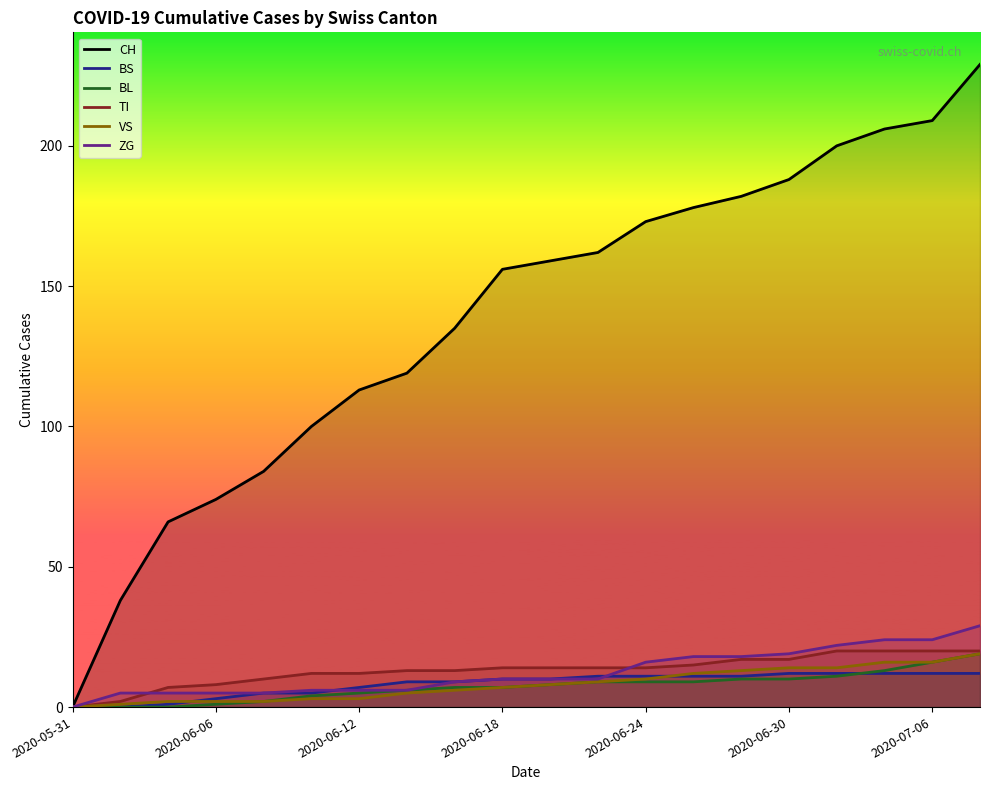

At how many categories does at least one series exceed 70?

17